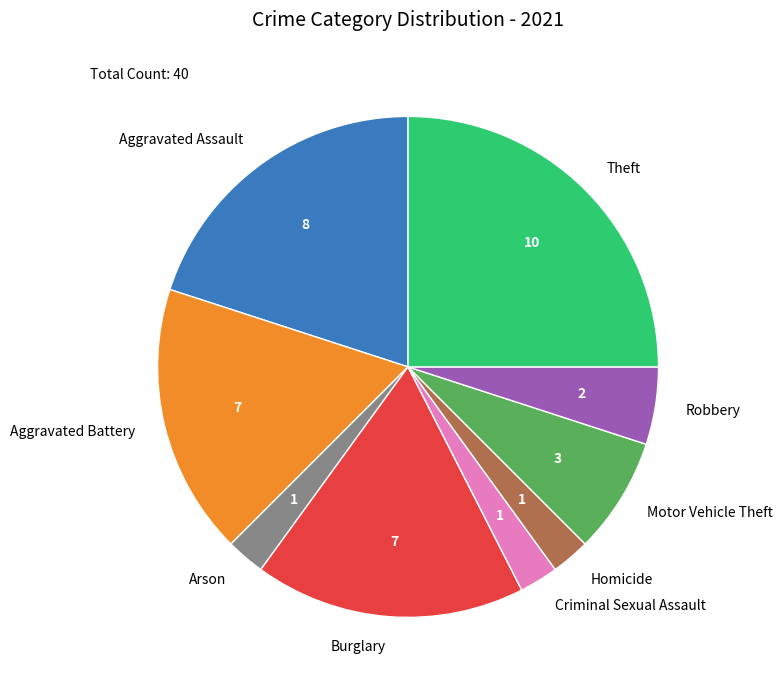

Is it true that Motor Vehicle Theft is 8% of the pie?

True